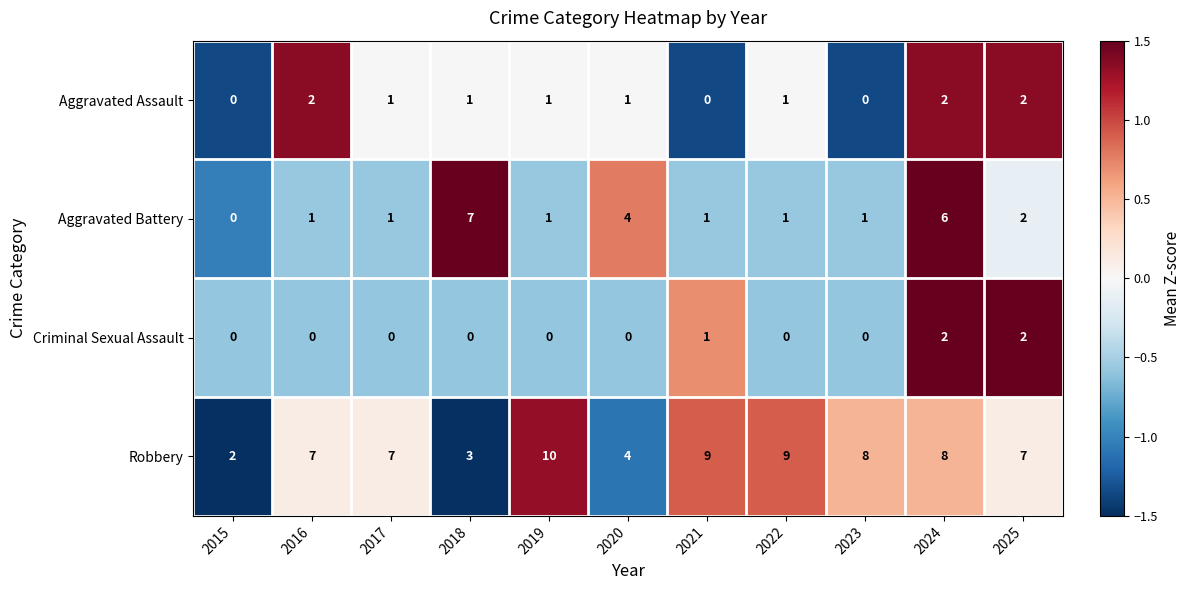

What is the maximum value shown in the chart?

10